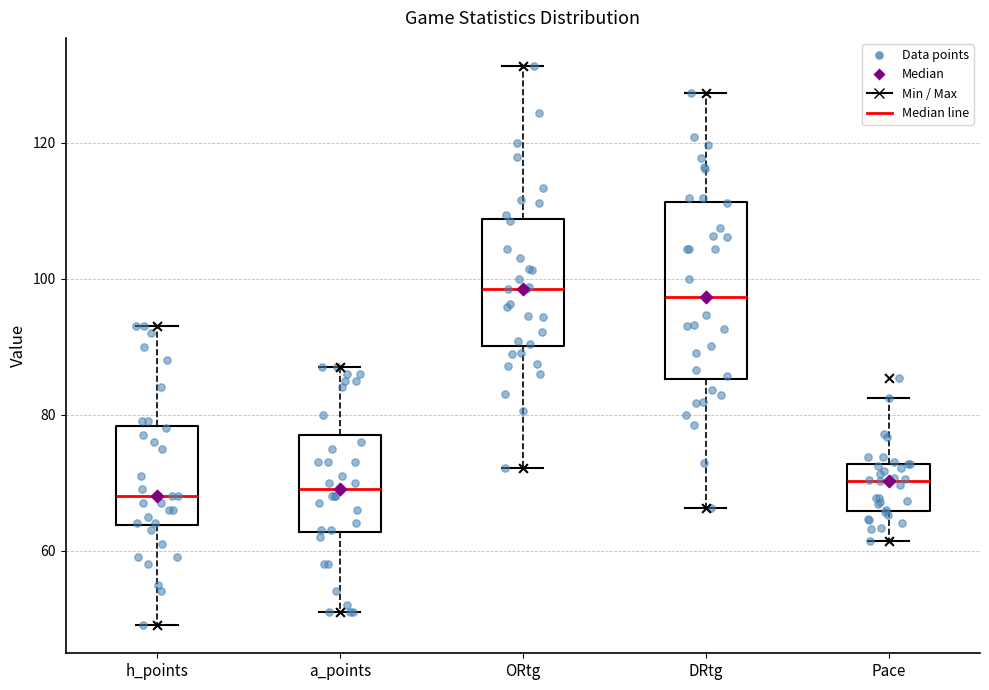

Where is the lower edge of the box for ORtg on the y-axis? The values are not printed on the chart, so give them approximately, as read against the axis.

90